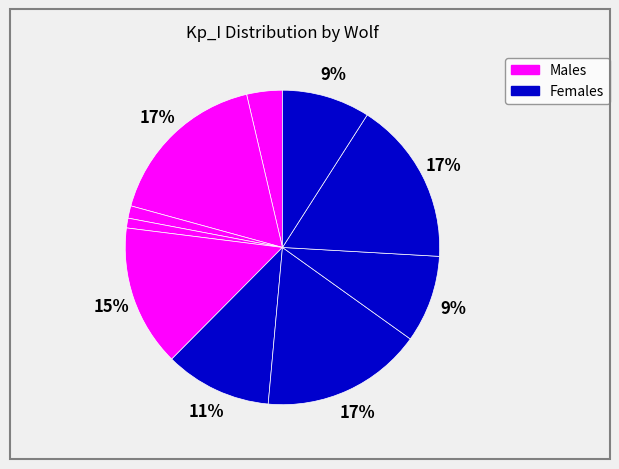

How many slices are in this pie chart?

10